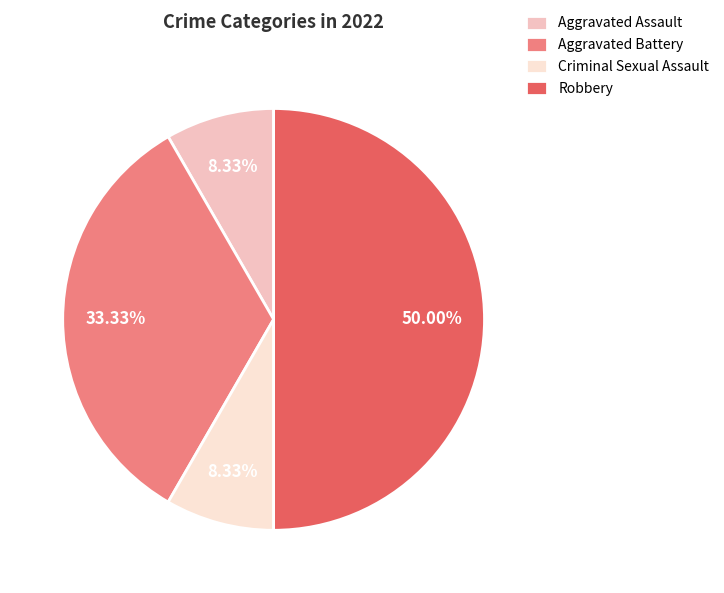

What is the total percentage of Robbery and Aggravated Assault?

58.3%